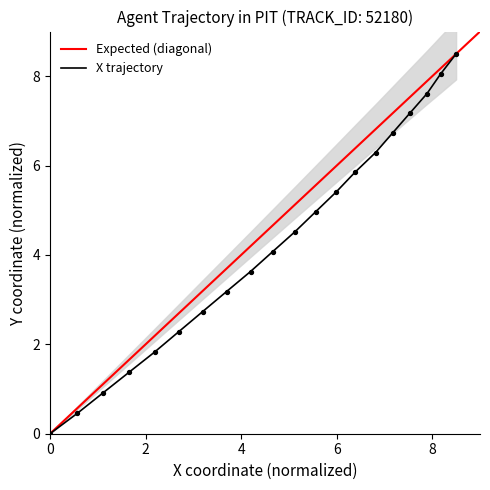

At how many categories does at least one series exceed 2?

15